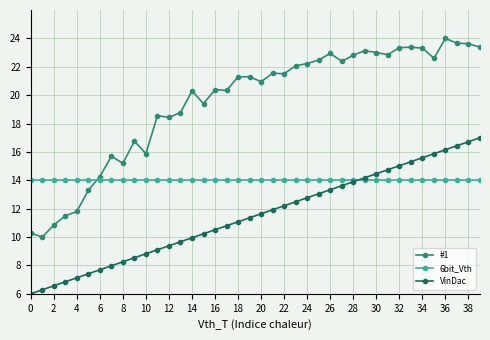

List the series in order of their peak value, lowest first.

6bit_Vth, VinDac, #1